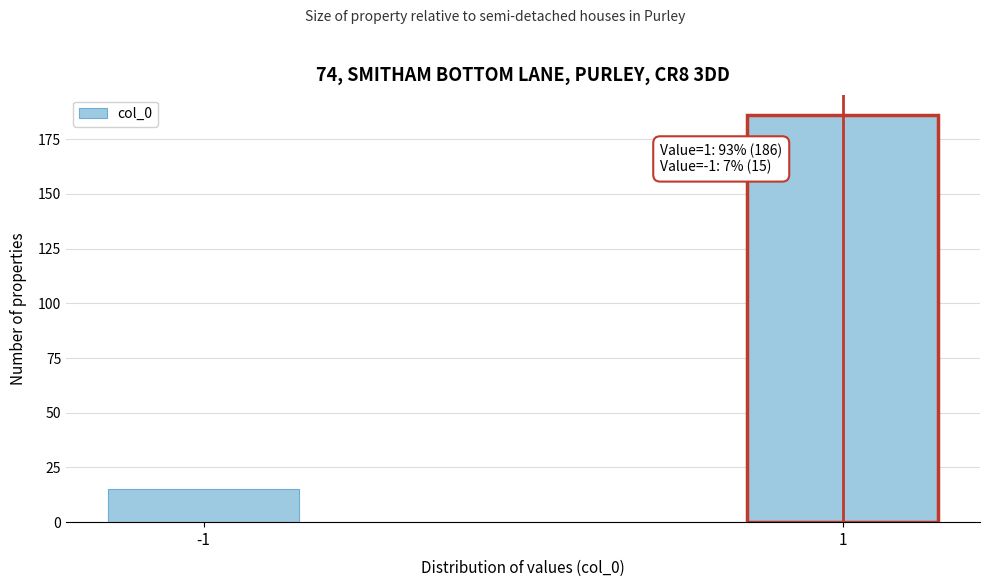

Reading right to left, list all the values displayed in this chart.

186	15